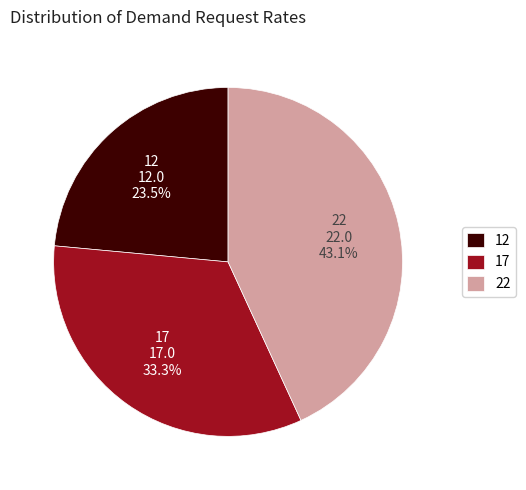

Which slice is the smallest?

12